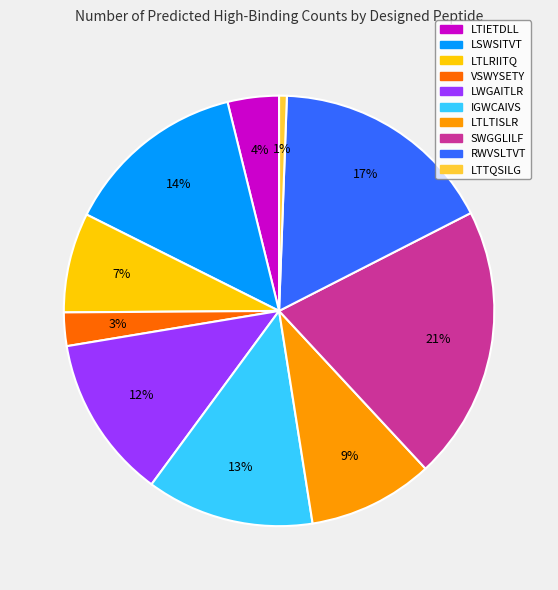

To the nearest percent, what portion does SWGGLILF represent?

21%